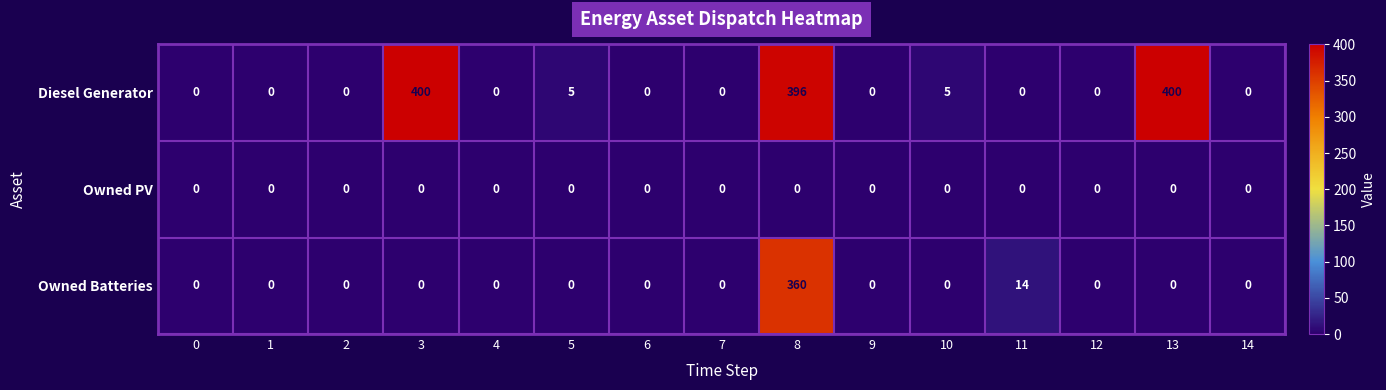

Which series changed the most between 3 and 7?

Diesel Generator